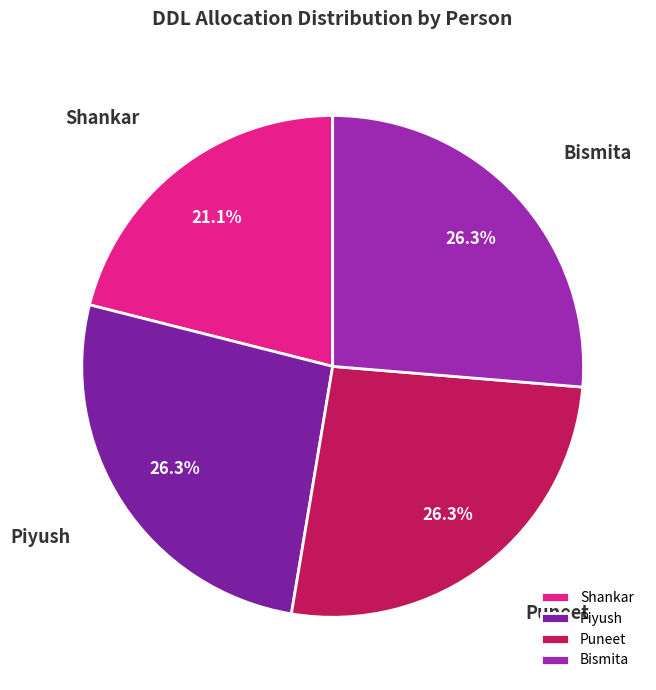

Count the number of slices in the pie.

4